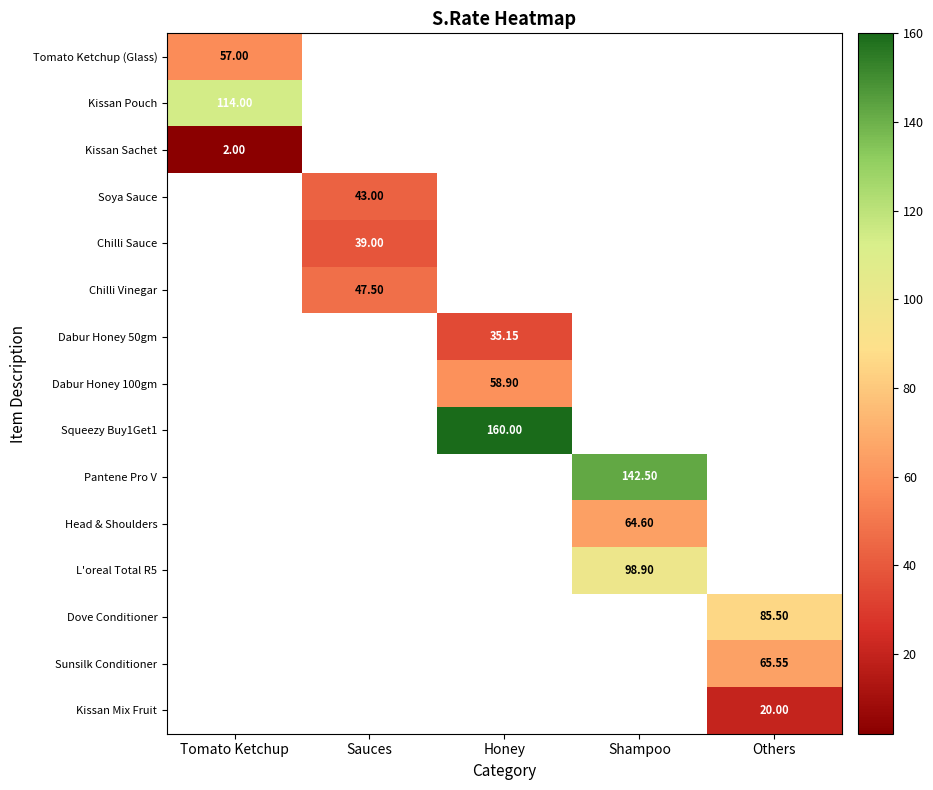

At how many categories does at least one series exceed 113?

3